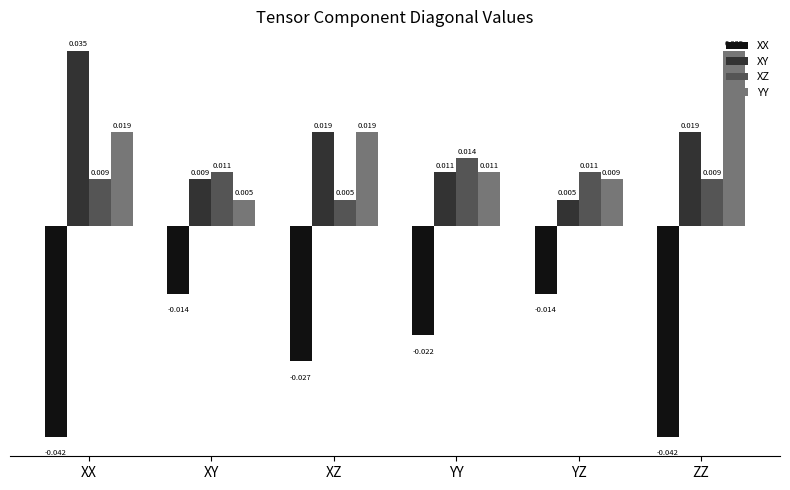

Is the value of XZ at XY greater than the value of YY at ZZ?

No